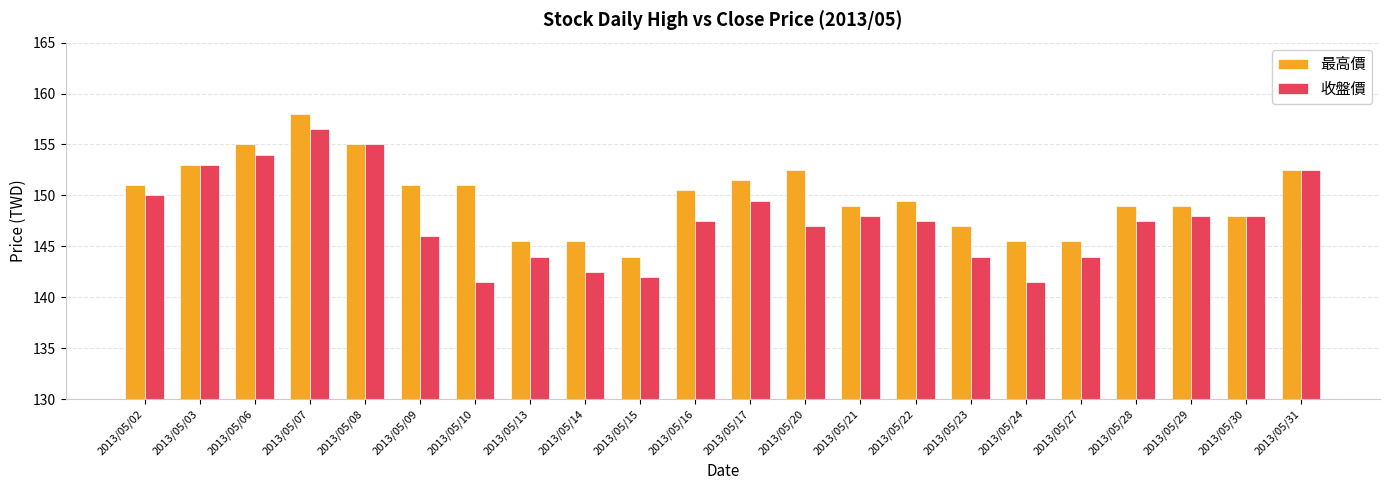

The 最高價 series shows 265.3 at 2013/05/10. True or false?

False